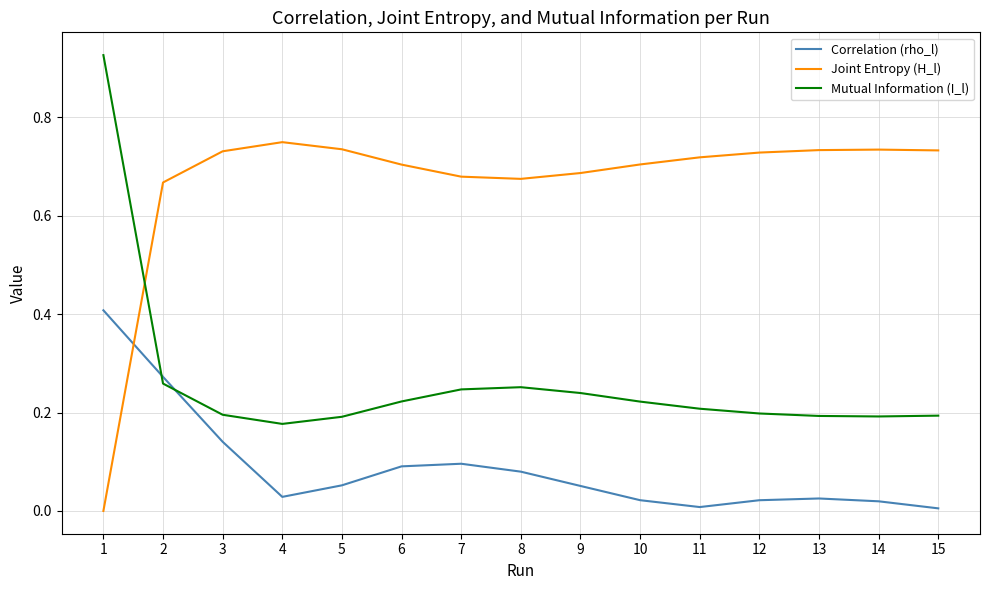

What is the difference between the highest and lowest values at 6?

0.6